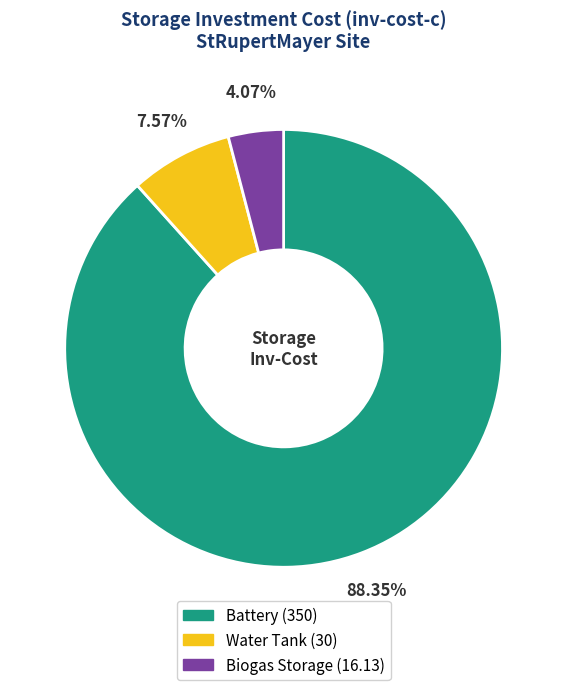

How many segments does this pie chart have?

3